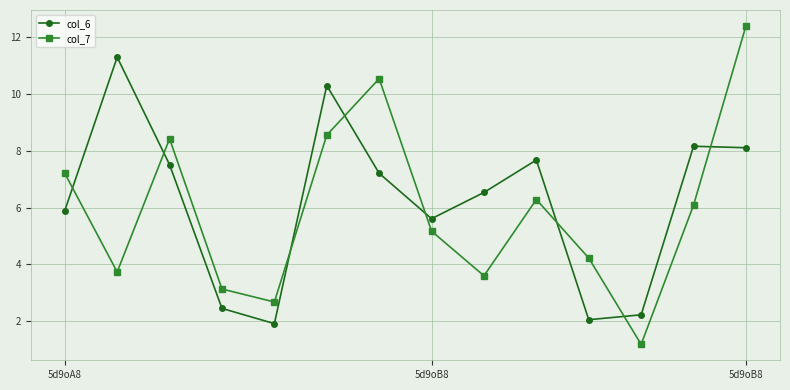

What is the maximum value for col_6?

11.3